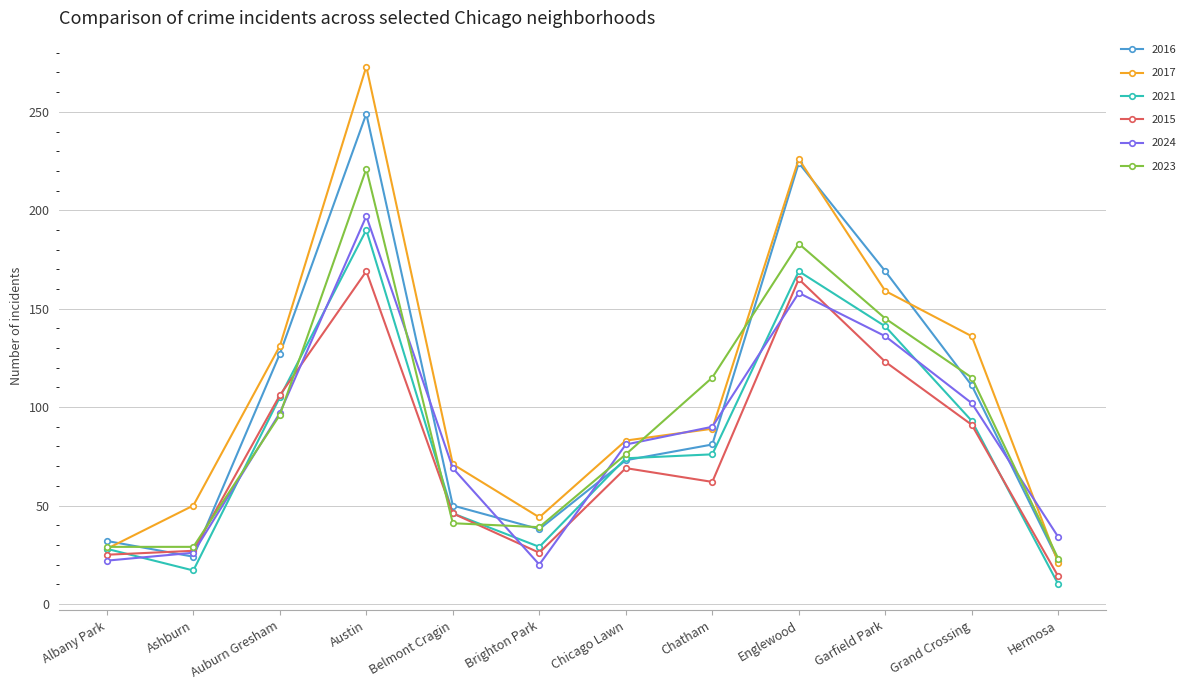

At which label does 2021 first exceed 76?

Auburn Gresham